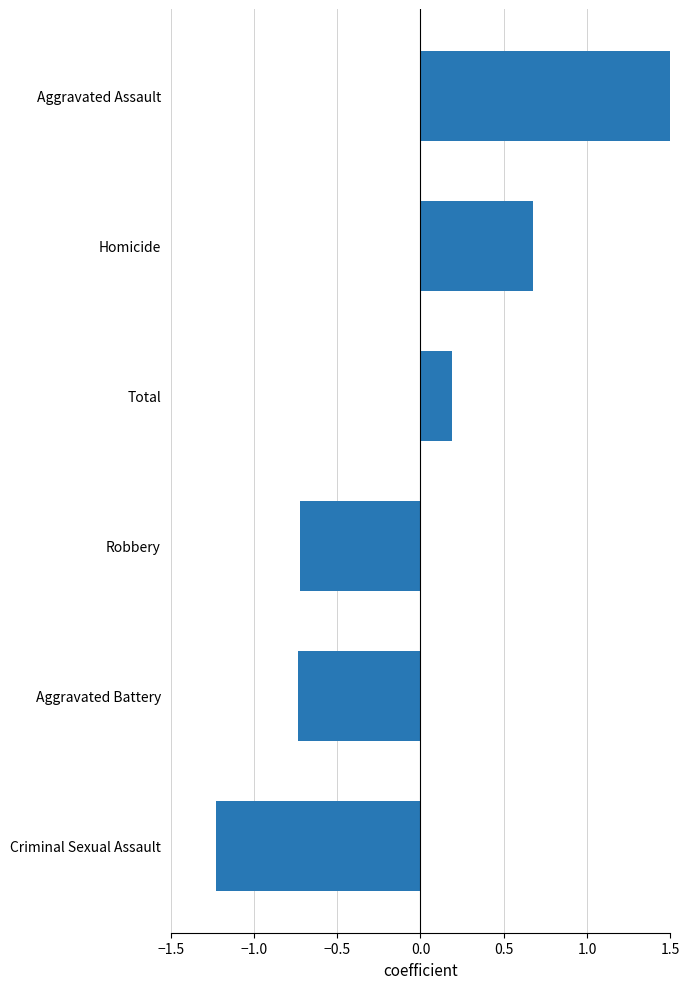

Between Aggravated Assault and Aggravated Battery, which is larger?

Aggravated Assault